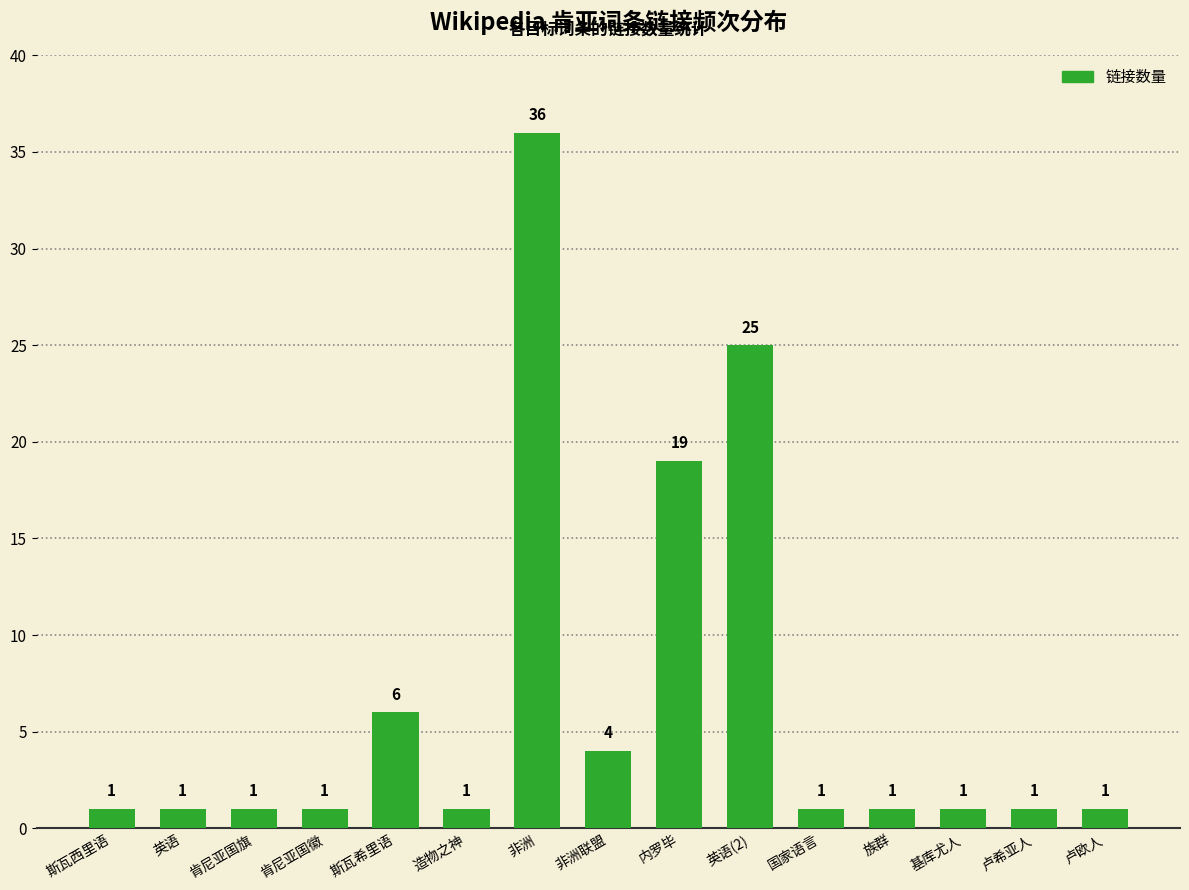

Which category has the highest value across all series?

非洲